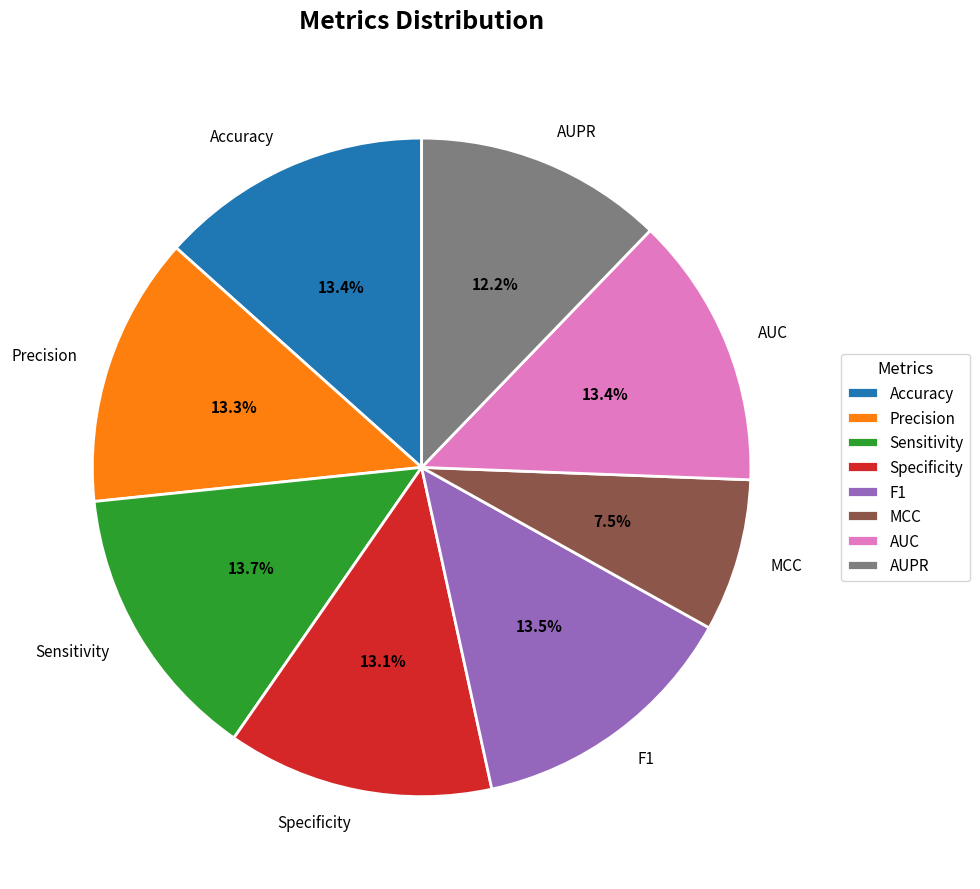

Between AUPR and Accuracy, which is larger?

Accuracy